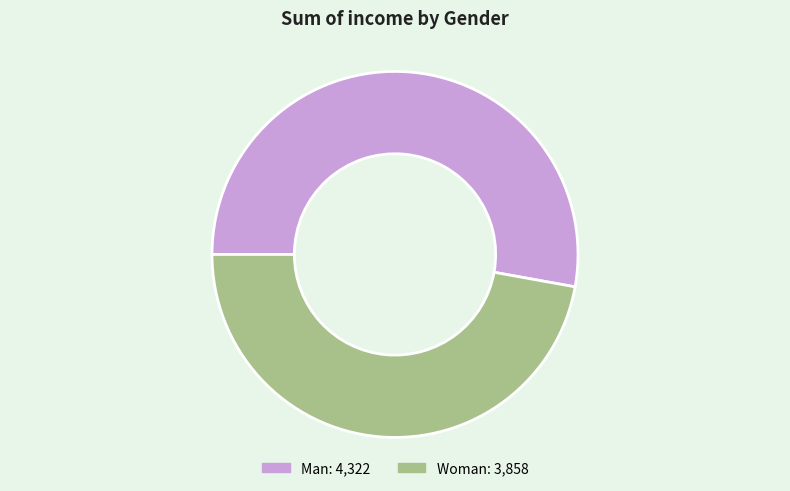

What is the ratio of the value at Man to the value at Woman?

1.1